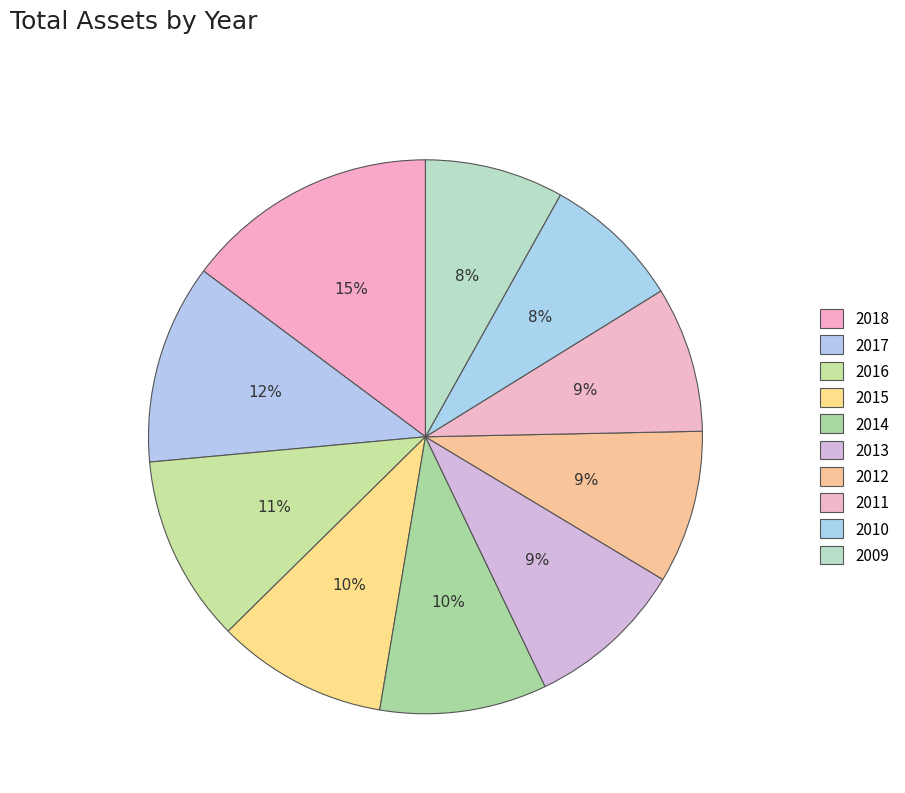

How many slices are in this pie chart?

10